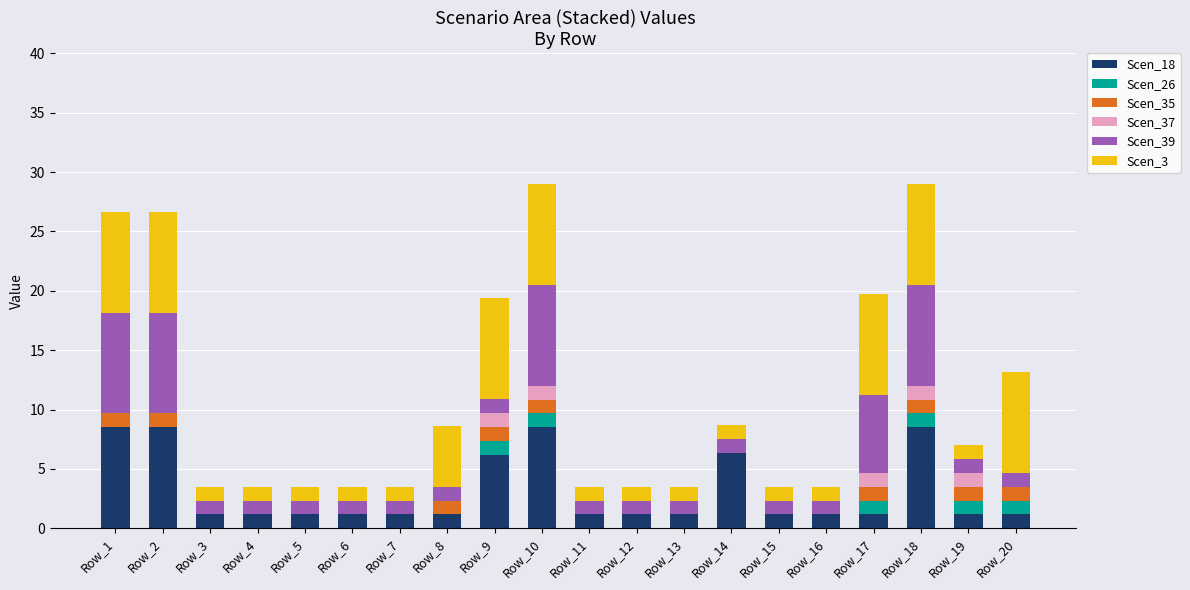

What is the maximum value for Scen_18?

8.5